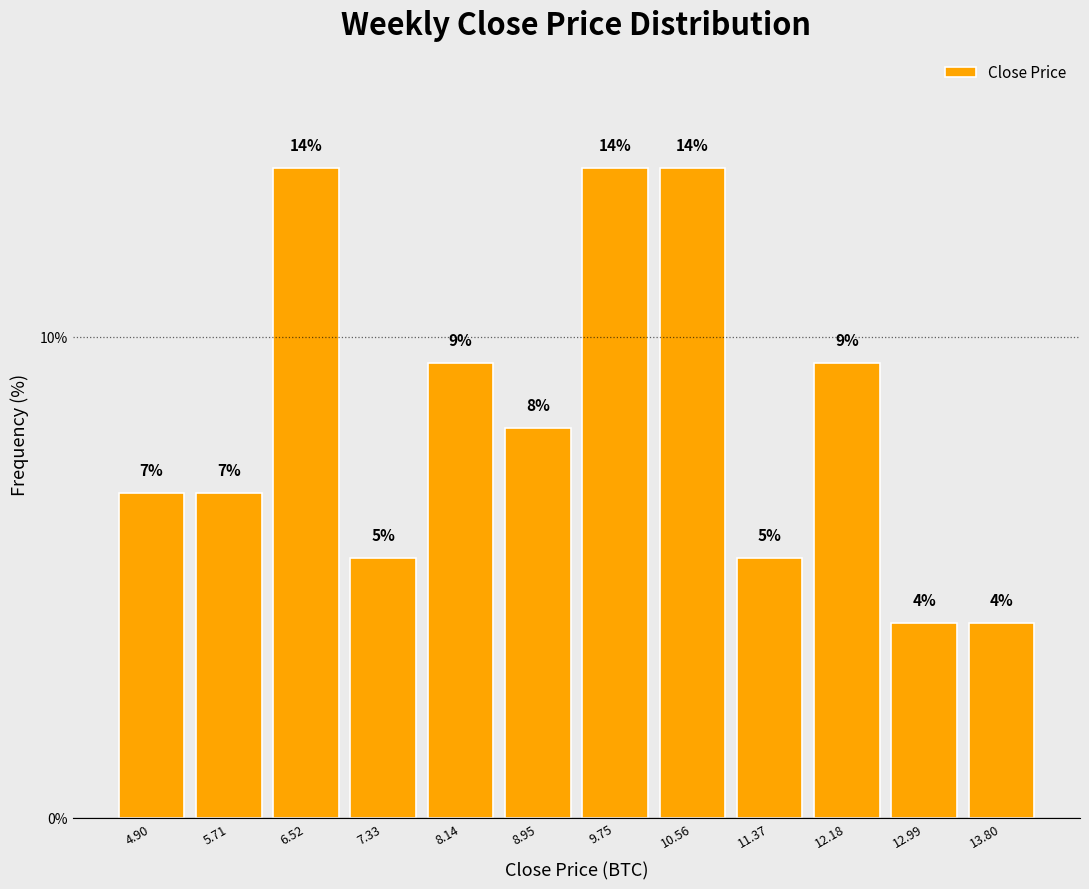

How many bars are there in total?

12